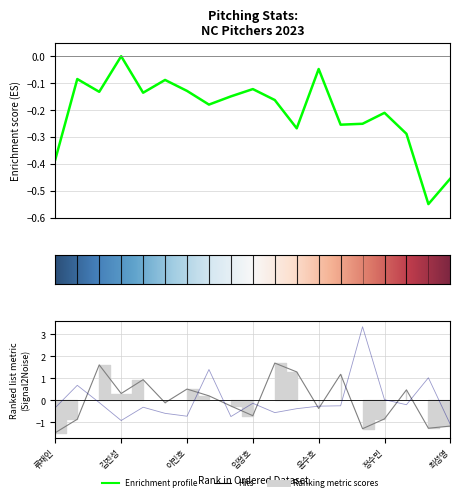

Between 이형범 and 민태호, which is larger?

이형범